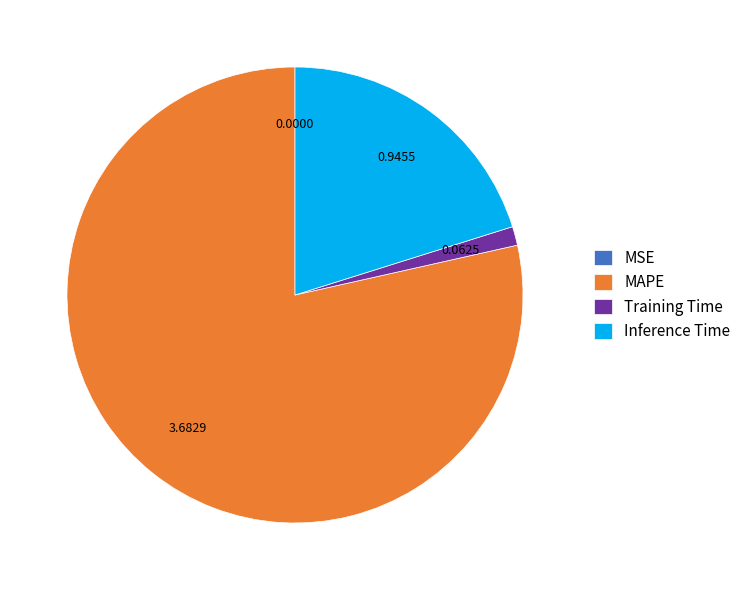

Which slice is the largest?

MAPE